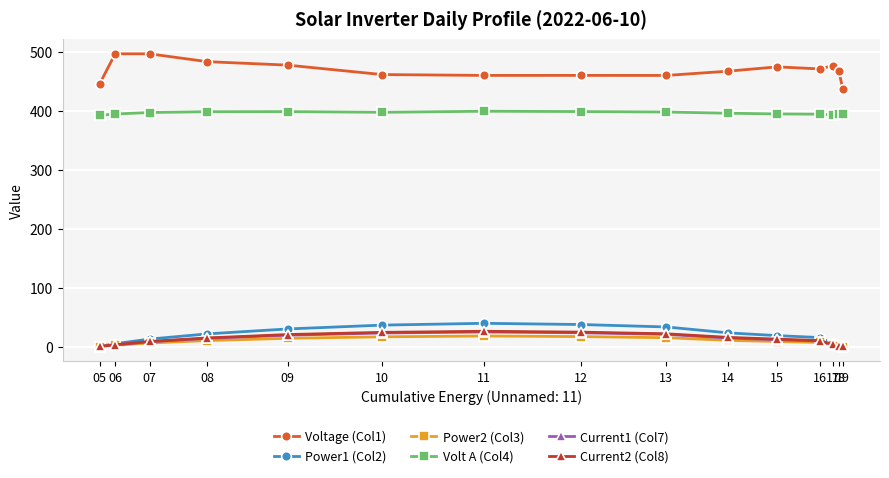

Is it true that Voltage (Col1) equals 468.0 at 18?

True